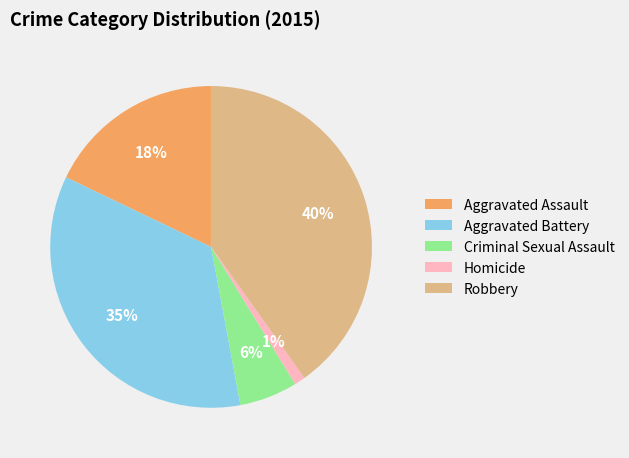

Which slice is the smallest?

Homicide